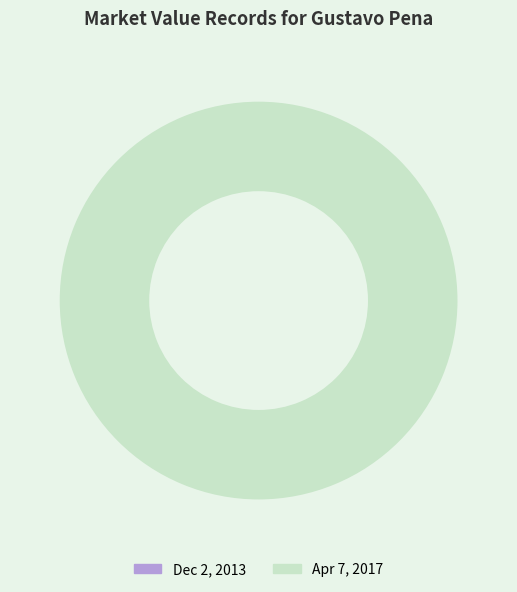

Count the number of slices in the pie.

2